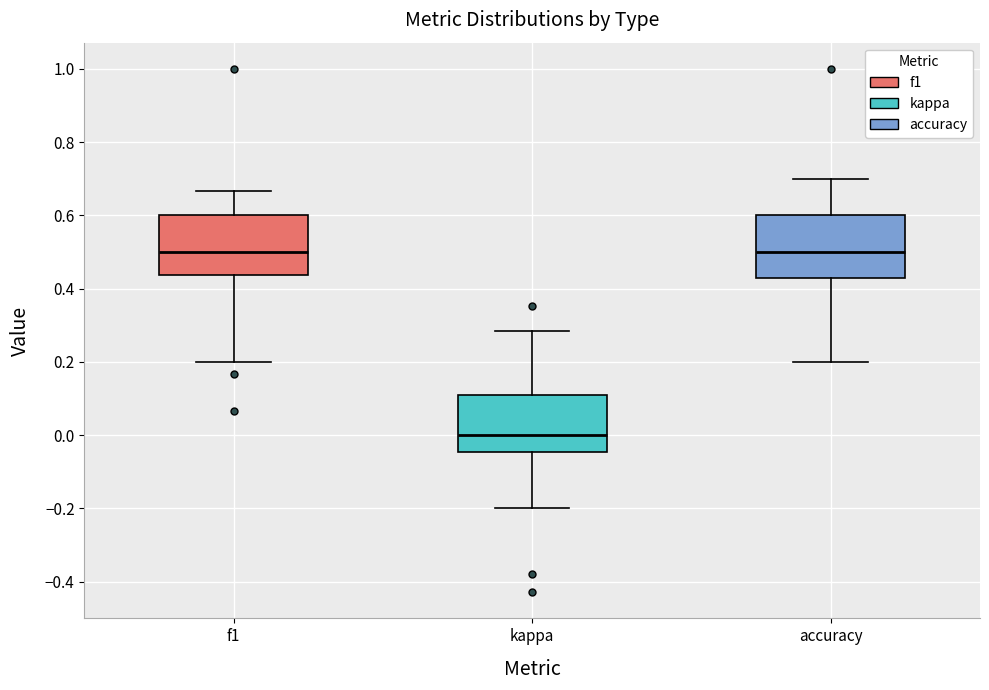

Where is the upper edge of the box for kappa on the y-axis? The values are not printed on the chart, so give them approximately, as read against the axis.

0.10